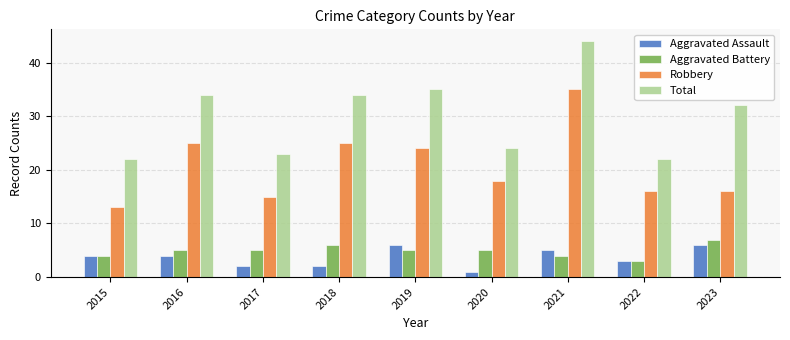

True or false: Total has a value of 44 at 2021.

True